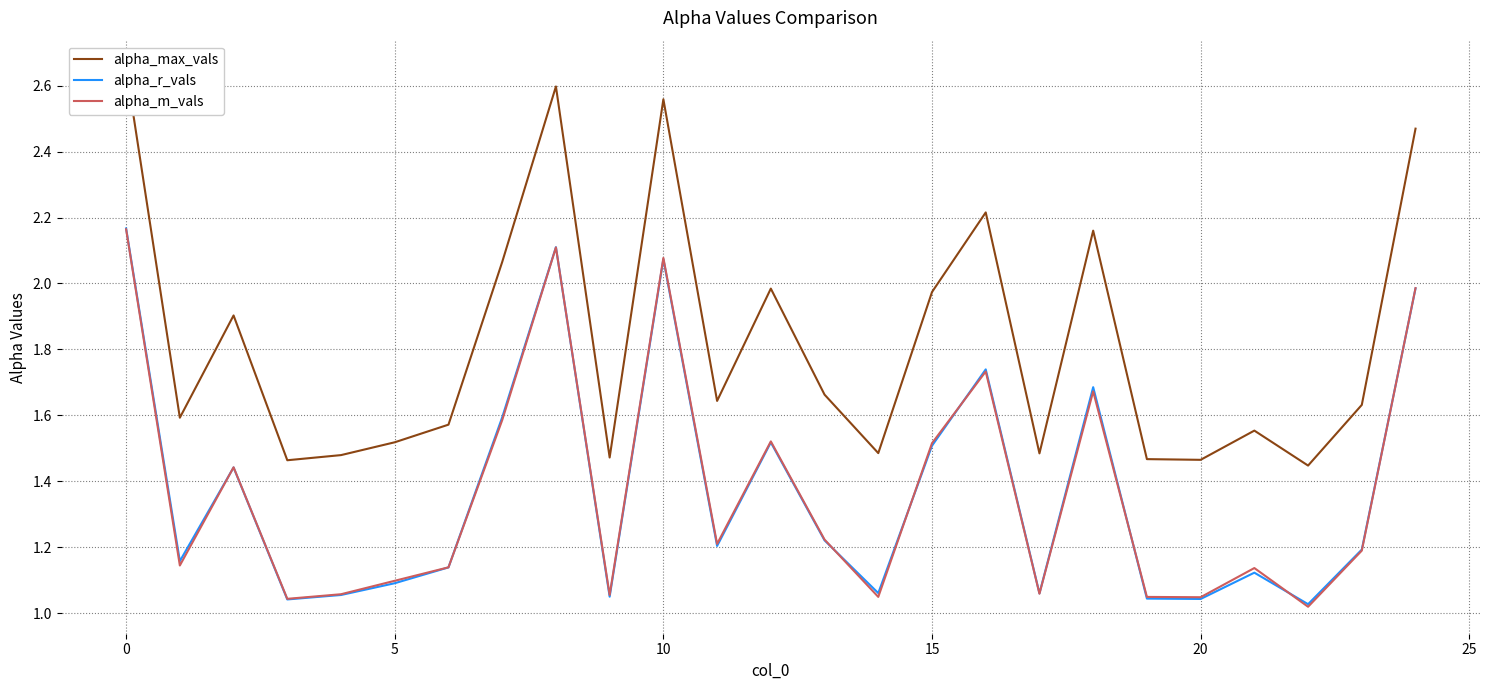

At how many categories does at least one series exceed 2?

7